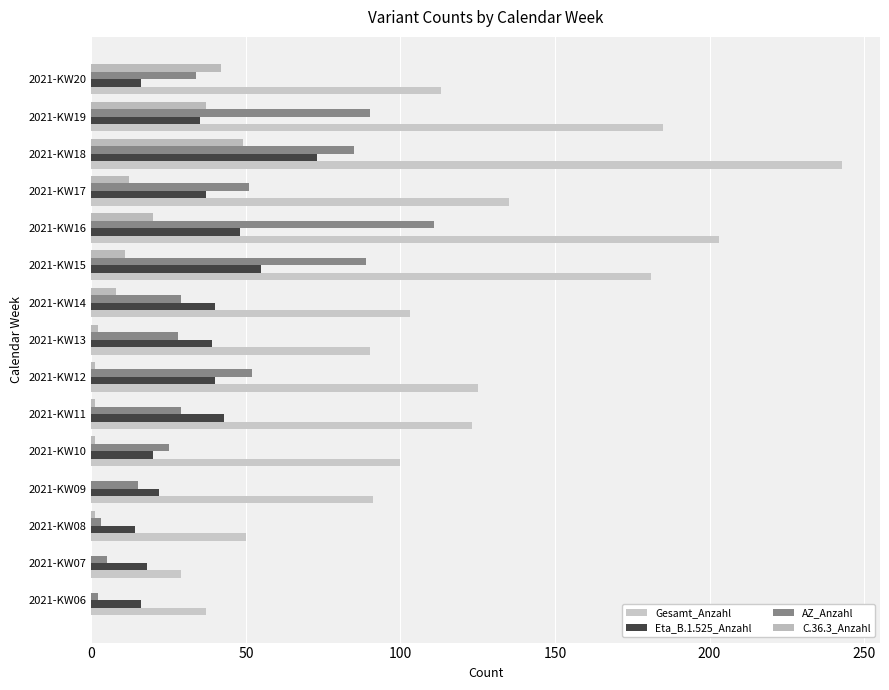

Count the number of data series in this chart.

4